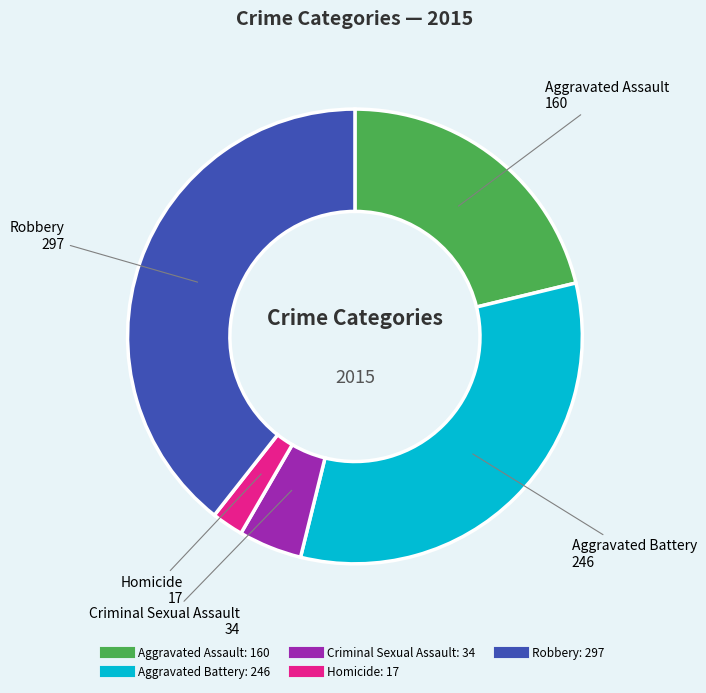

Rank the categories by value from lowest to highest.

Homicide, Criminal Sexual Assault, Aggravated Assault, Aggravated Battery, Robbery